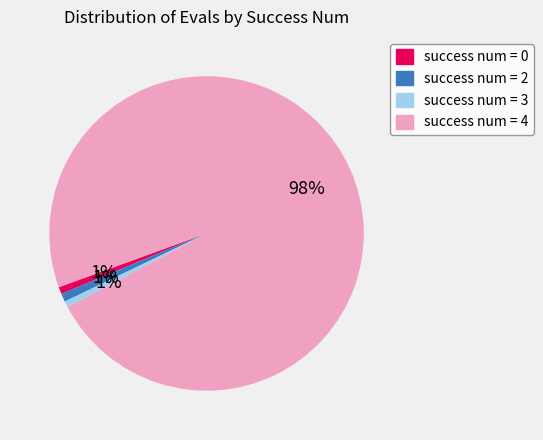

How many slices are in this pie chart?

4